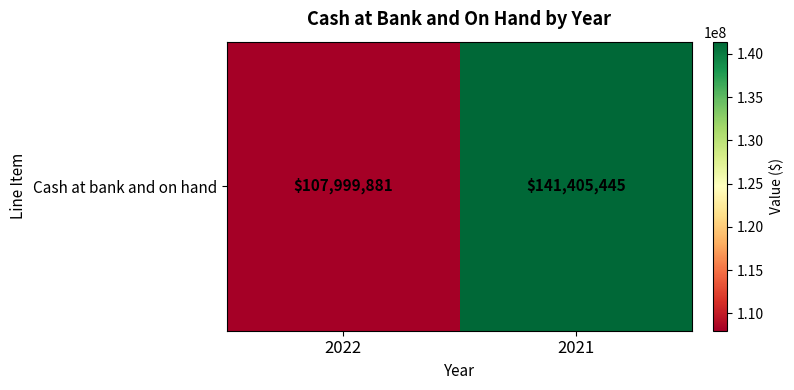

Is it true that the value at 2021 is 141405445?

True